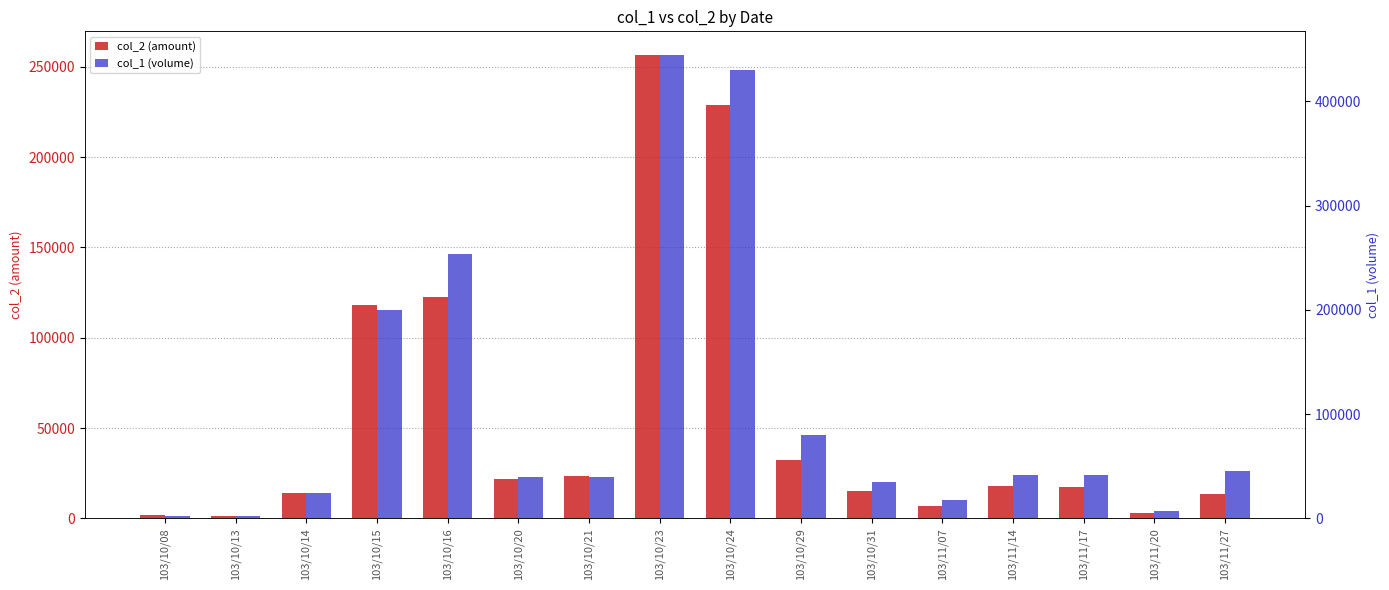

Which series has the largest total across all categories?

col_1 (volume)